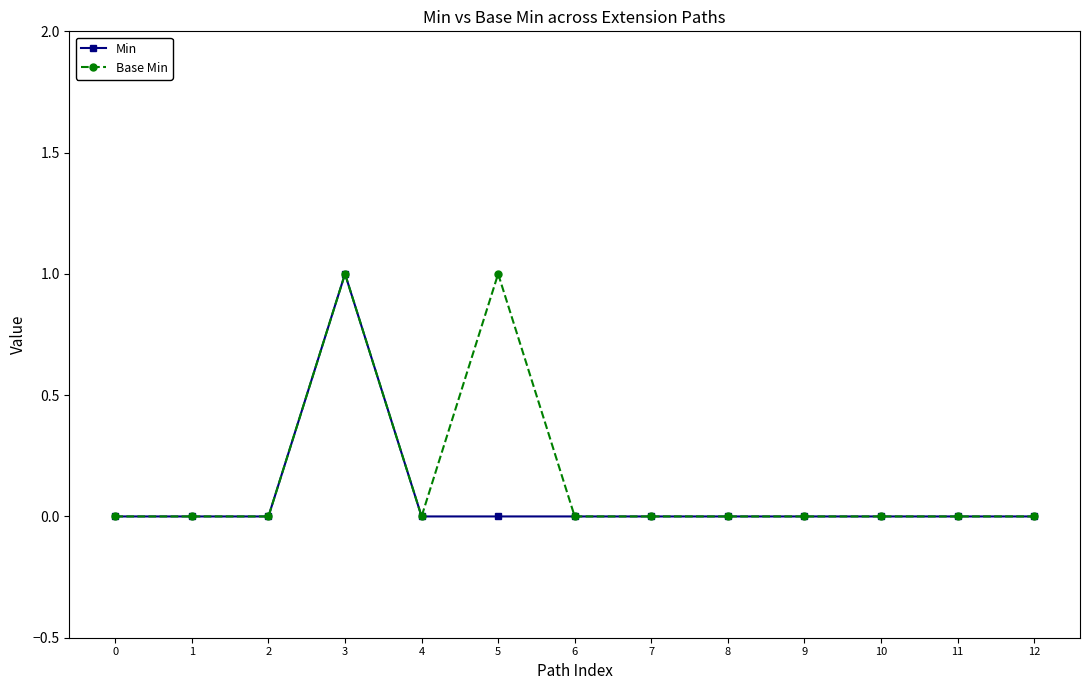

Is this an area chart (filled region under the line)?

No